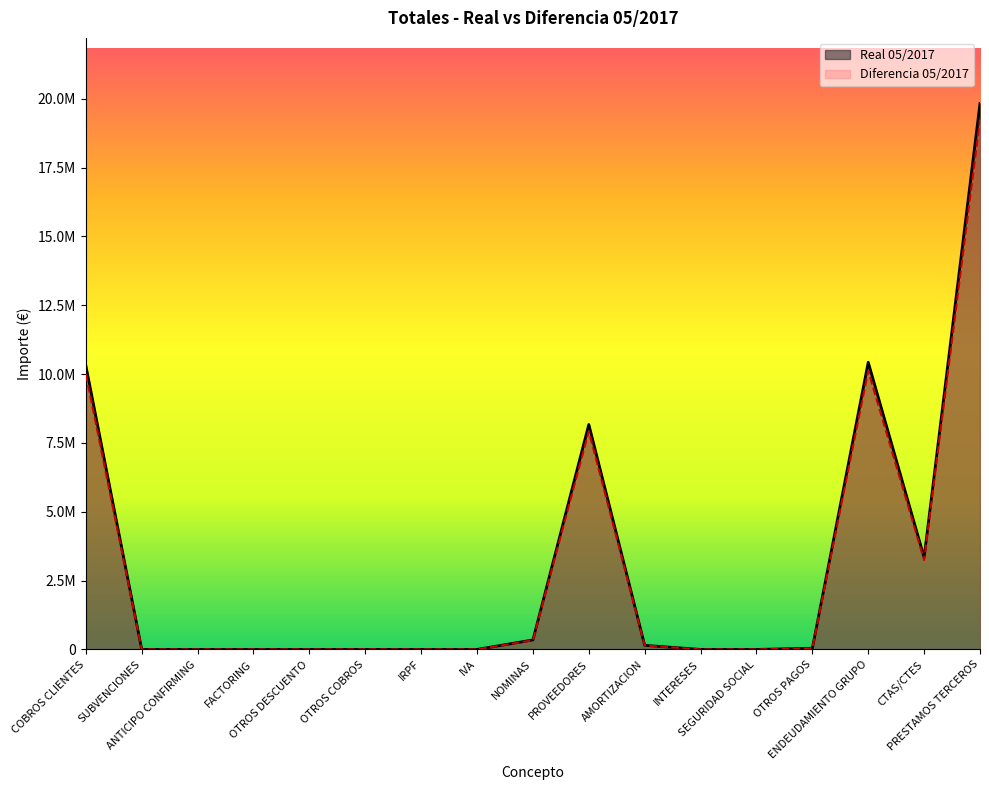

What is the label of the 16th point from the left?

CTAS/CTES